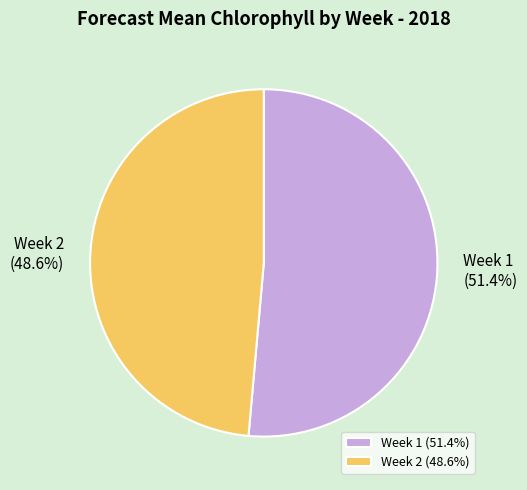

Which slice represents more than half of the pie?

Week 1